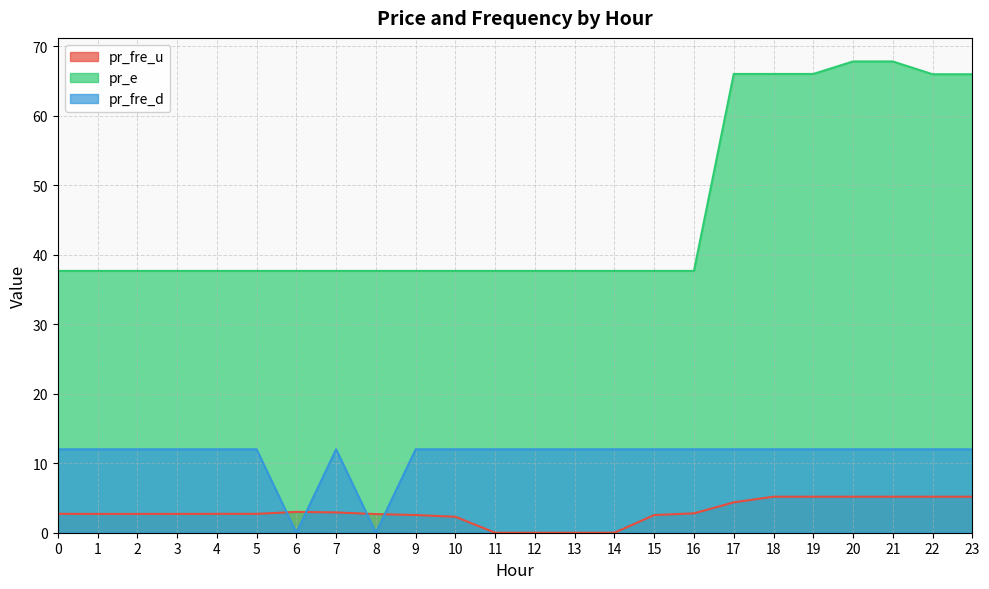

Rank the series by their average value, from highest to lowest.

pr_e, pr_fre_d, pr_fre_u